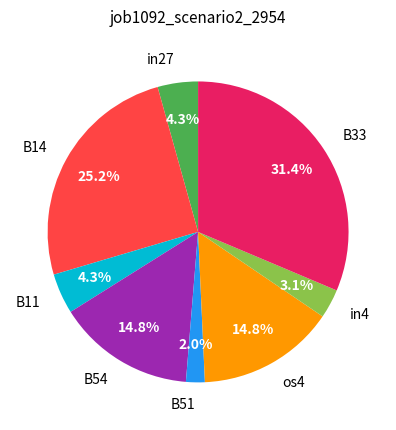

What portion of the pie excludes B11?

95.7%